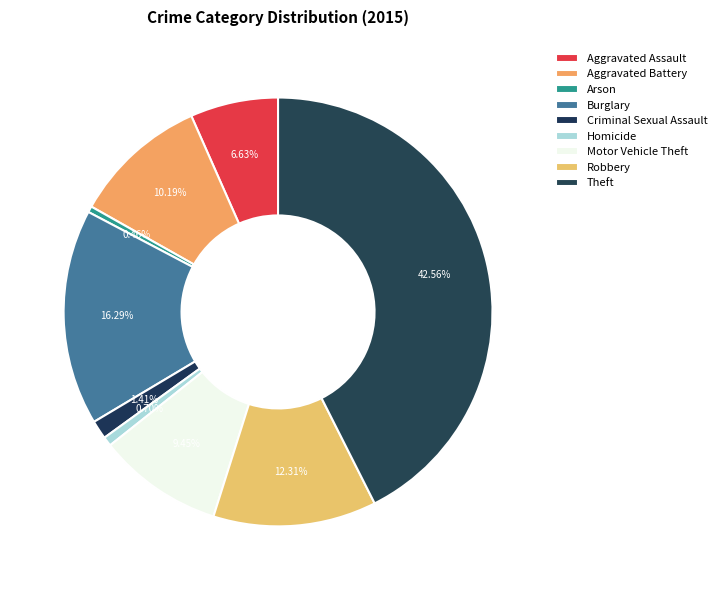

How many slices are in this pie chart?

9